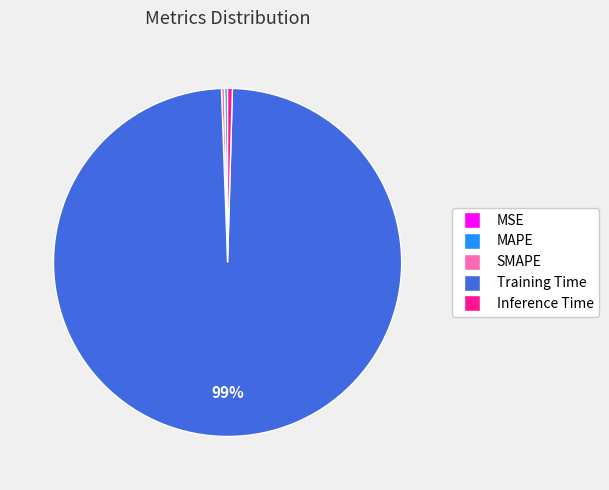

The Training Time slice represents 99% of the pie. True or false?

True